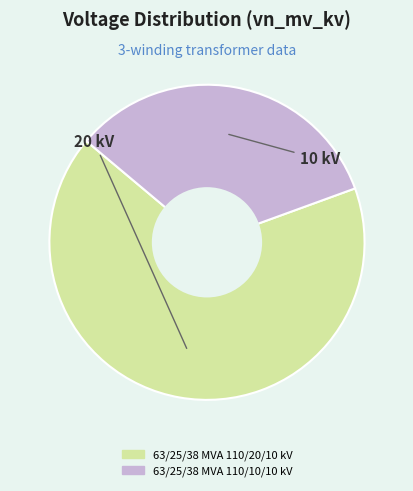

True or false: 63/25/38 MVA 110/20/10 kV accounts for 76% of the total.

False